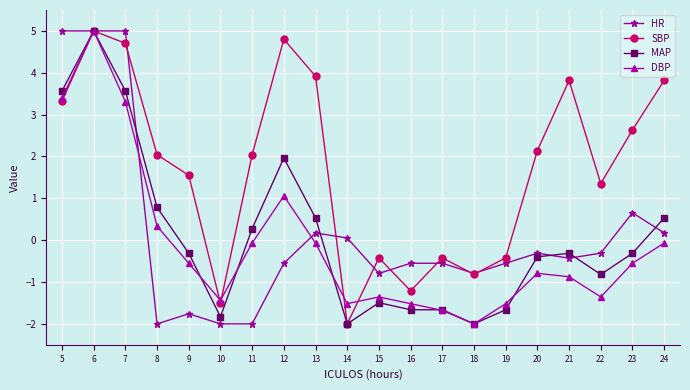

What is the average value of the SBP series?

1.7